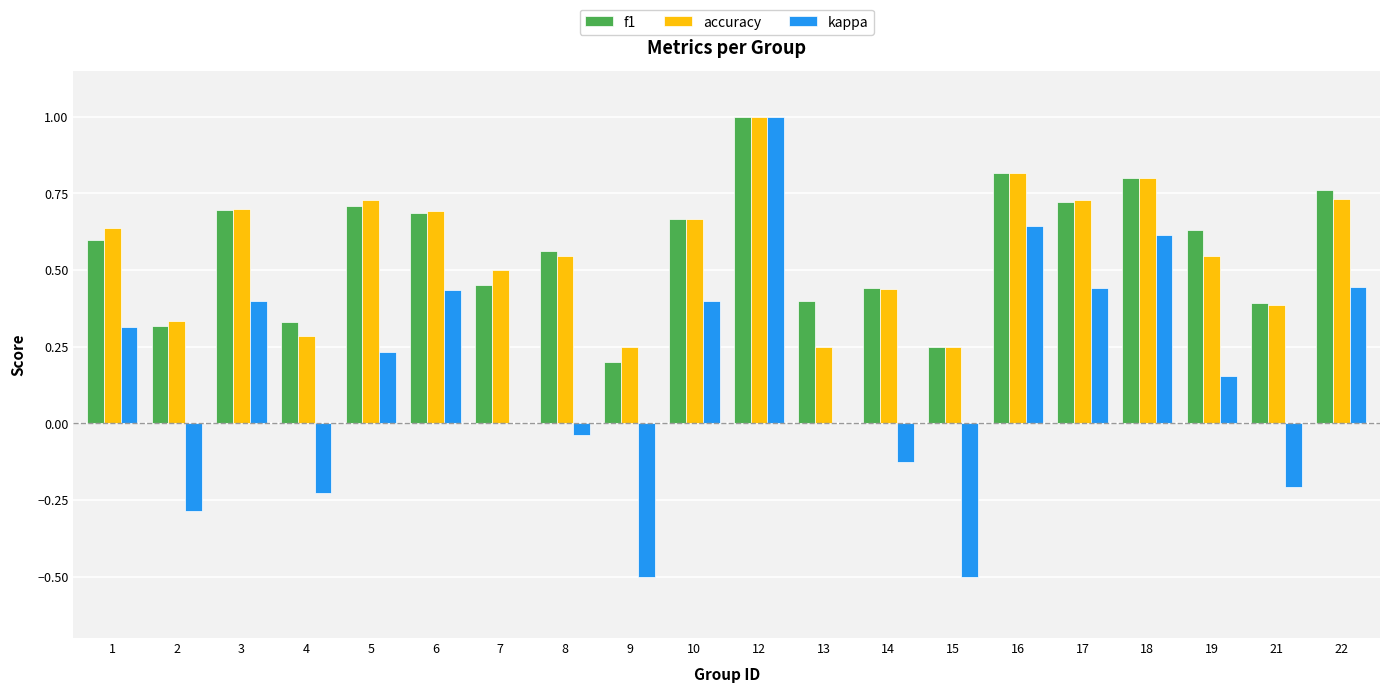

Which series has the largest range (max minus min)?

kappa